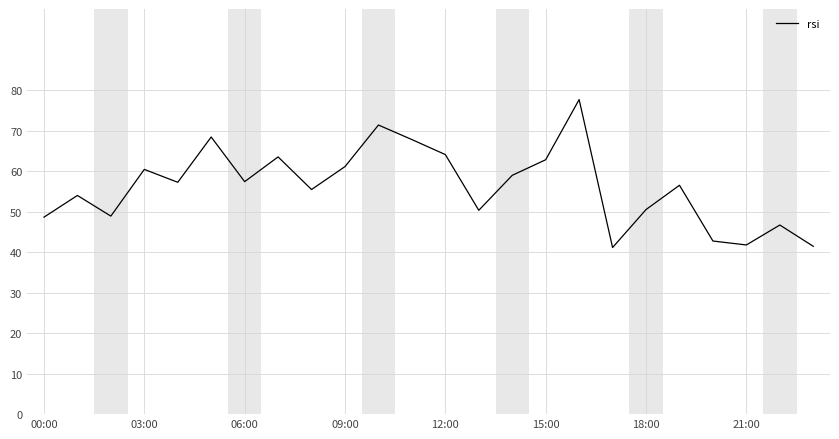

How many values are below 57?

12